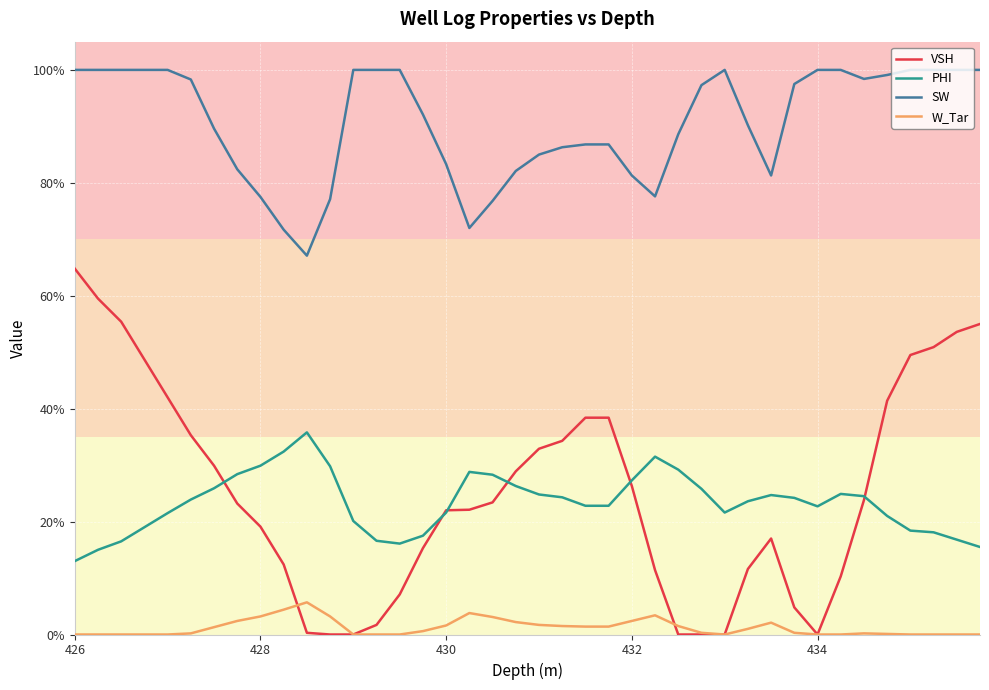

Is this an area chart (filled region under the line)?

No